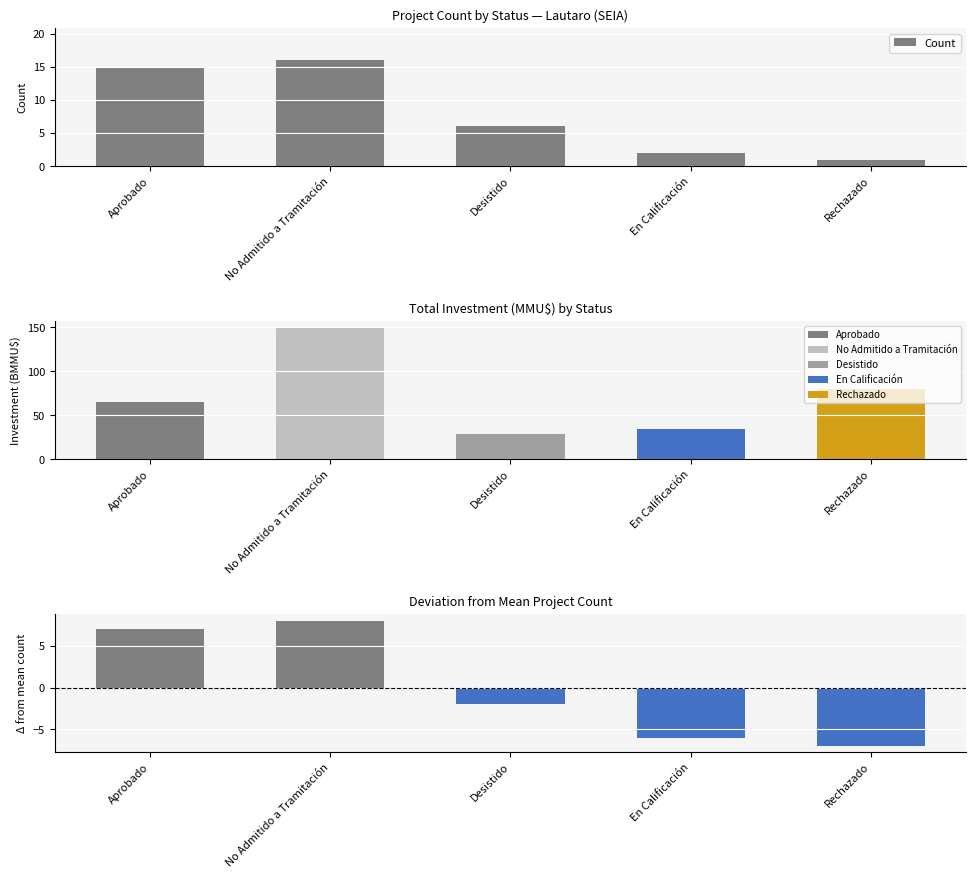

What is the difference between the maximum and minimum values?

15